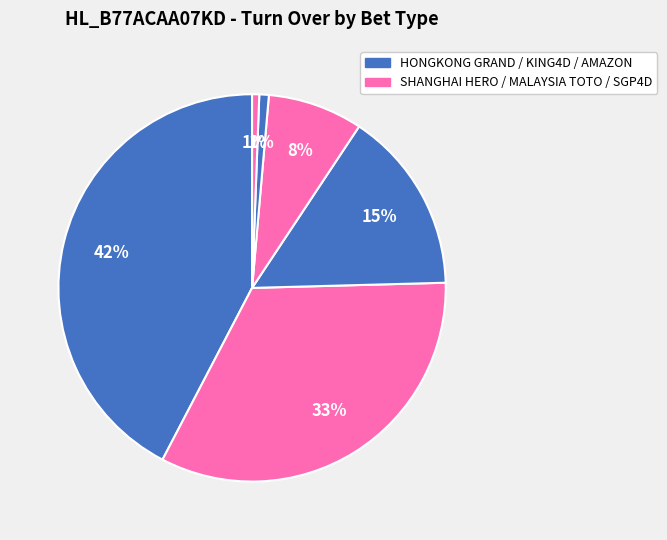

How many slices are in this pie chart?

6